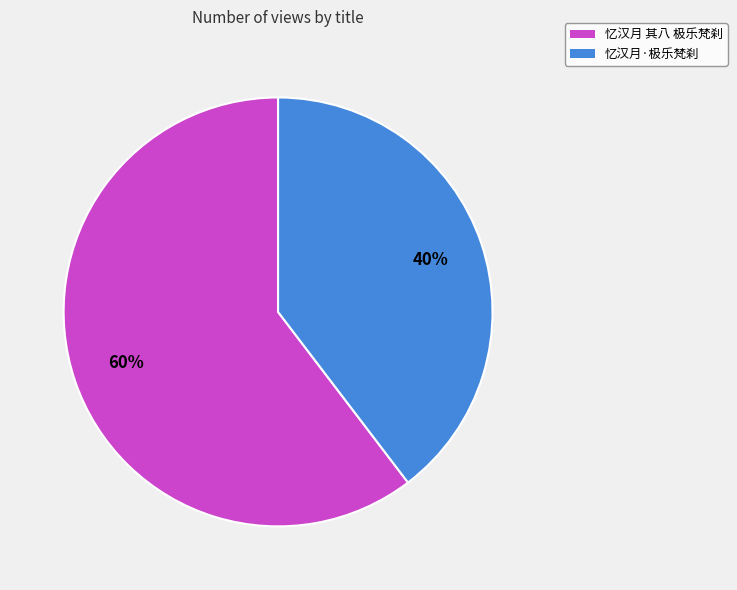

Is the sum of 忆汉月·极乐梵刹 and 忆汉月 其八 极乐梵刹 greater than half?

Yes